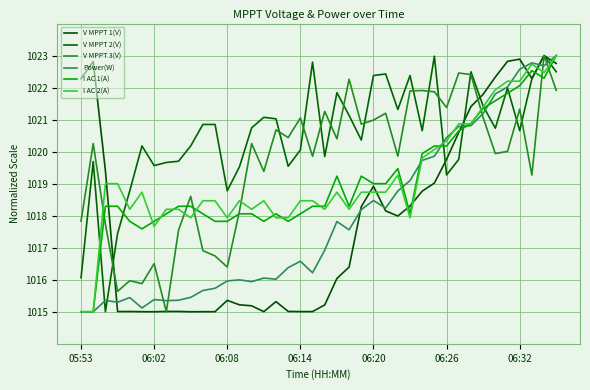

In I AC 2(A), how many points are lower than both neighbors (excluding endpoints)?

9